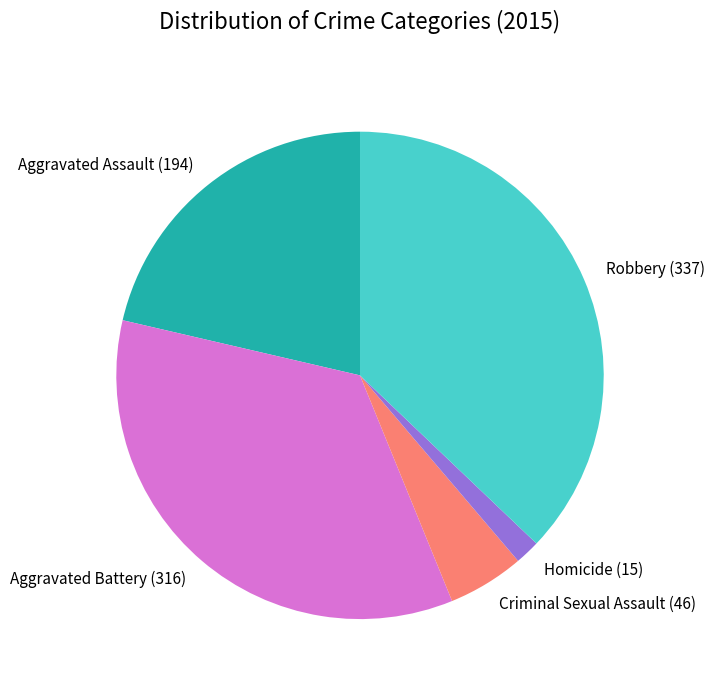

Is there any slice that represents more than half of the pie?

No